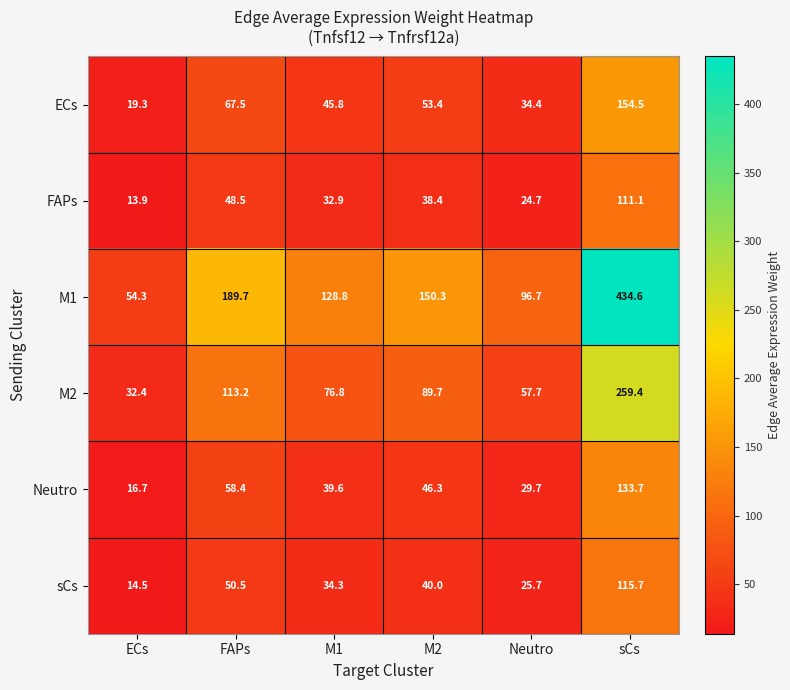

Which series changed the most between FAPs and Neutro?

M1